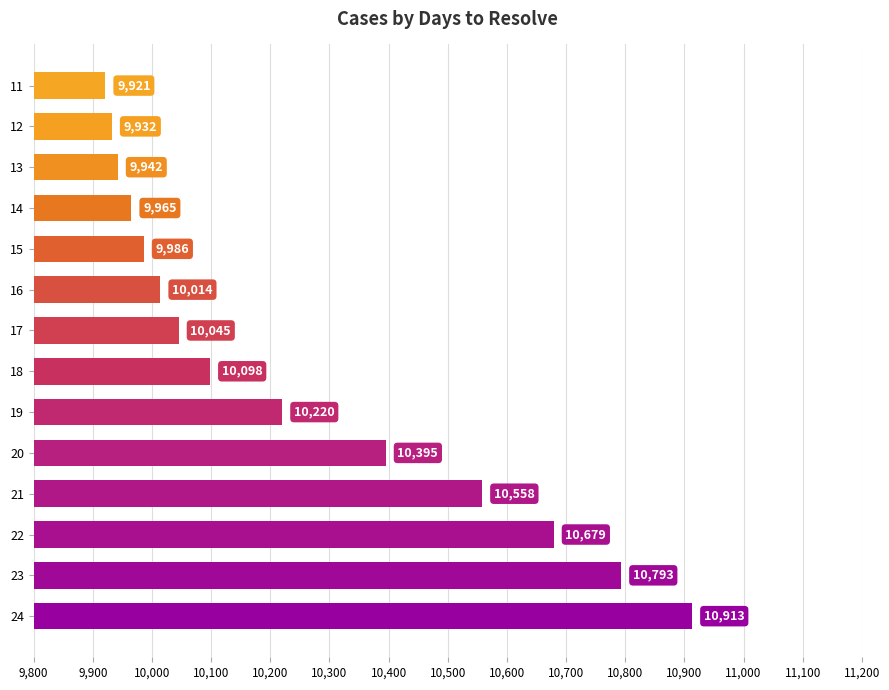

What is the difference between the second highest and minimum values?

872